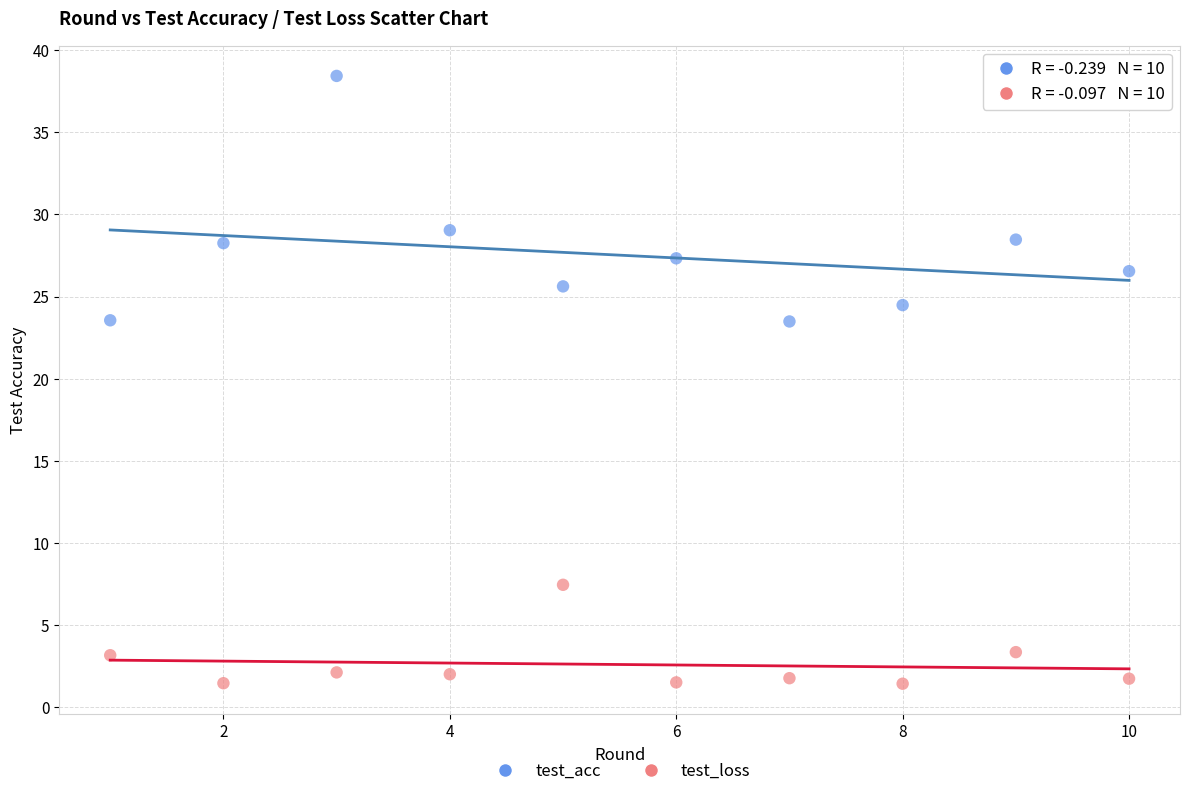

Which series reaches the minimum Y coordinate?

test_loss